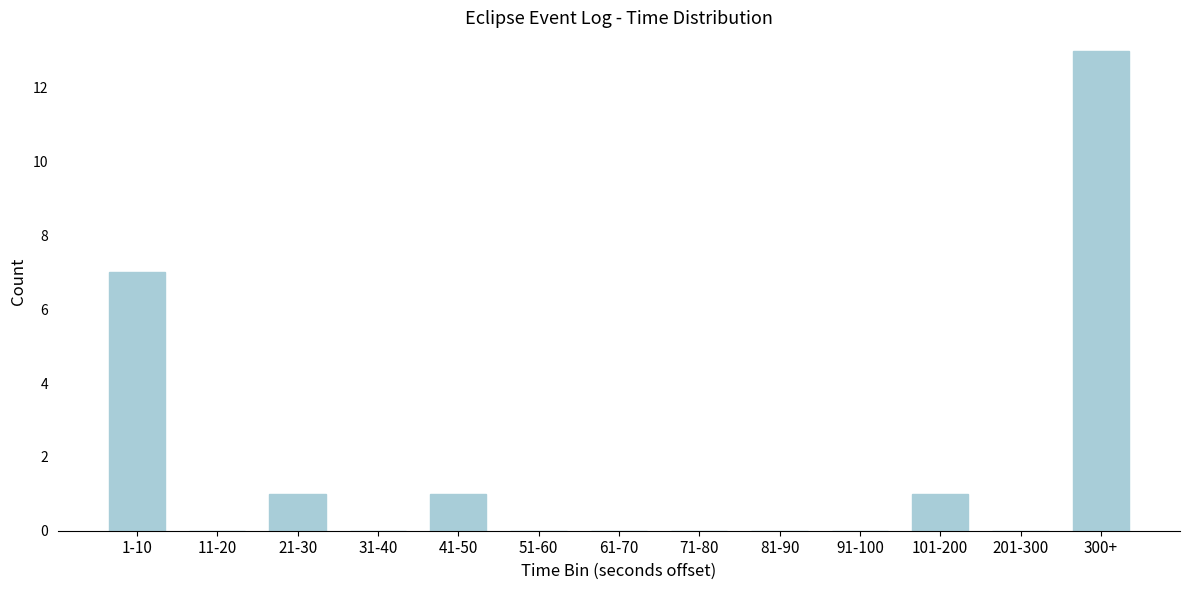

Reading left to right, list all the values displayed in this chart.

1-10=7	11-20=0	21-30=1	31-40=0	41-50=1	51-60=0	61-70=0	71-80=0	81-90=0	91-100=0	101-200=1	201-300=0	300+=13